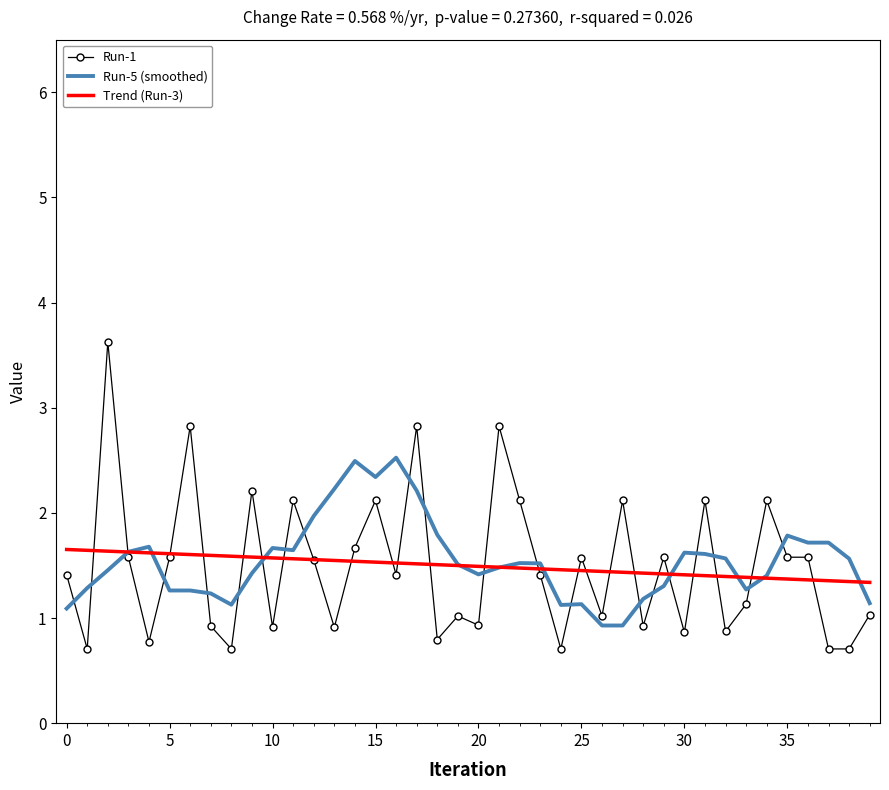

List the series in order of their peak value, highest first.

Run-1, Run-5 (smoothed), Trend (Run-3)